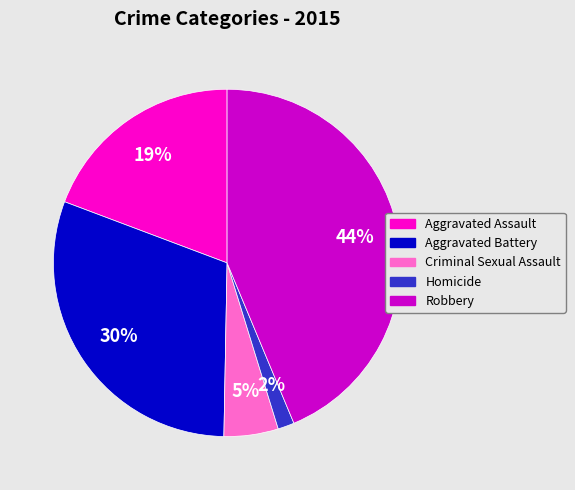

To the nearest percent, what percentage of the pie is Aggravated Assault?

19%